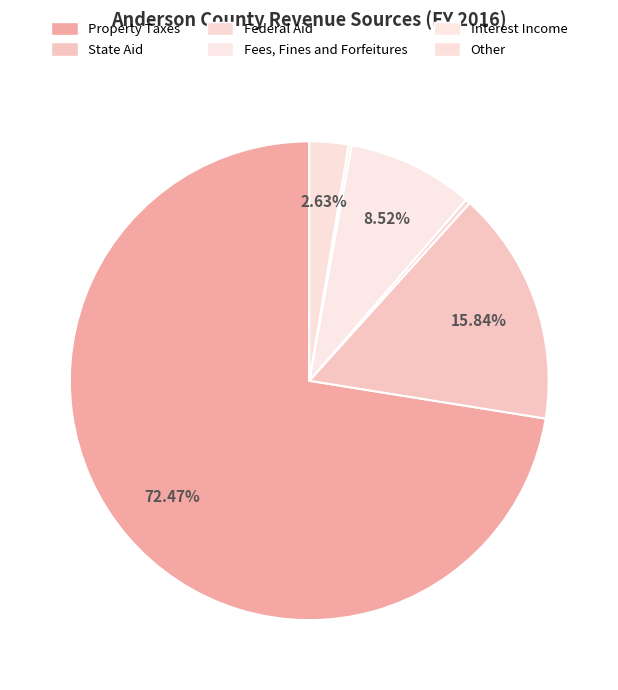

Which category has the biggest portion of the pie?

Property Taxes